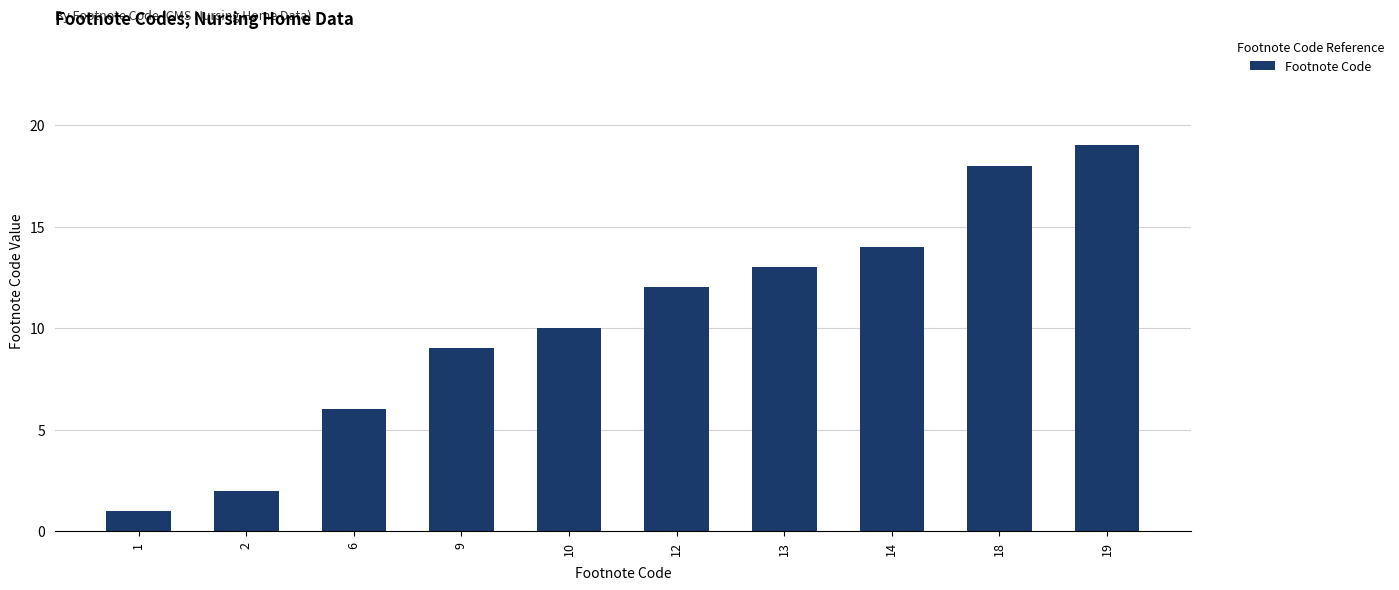

Reading right to left, list all the values displayed in this chart.

19=19	18=18	14=14	13=13	12=12	10=10	9=9	6=6	2=2	1=1